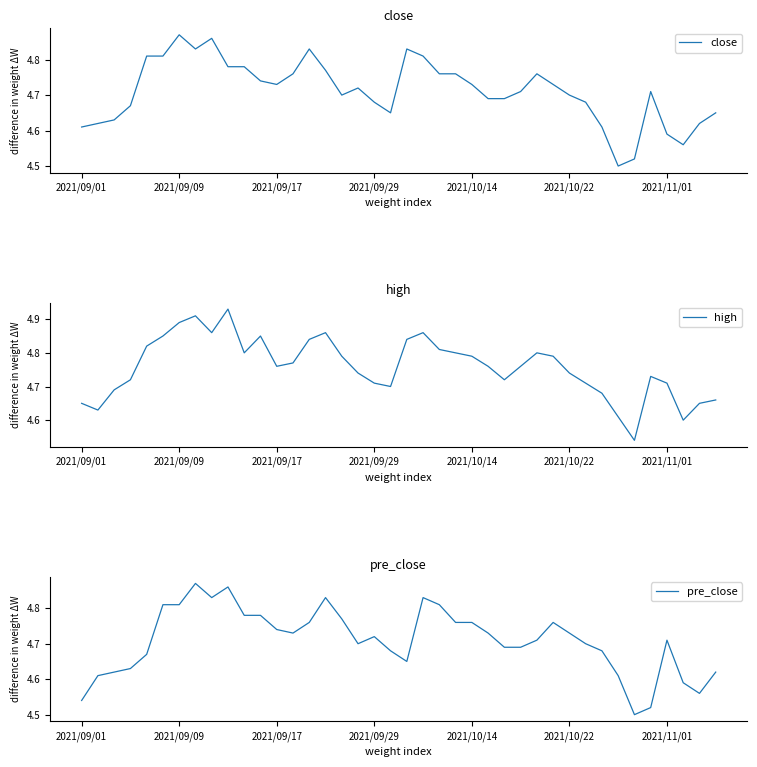

What is the lowest value of the close series?

4.5